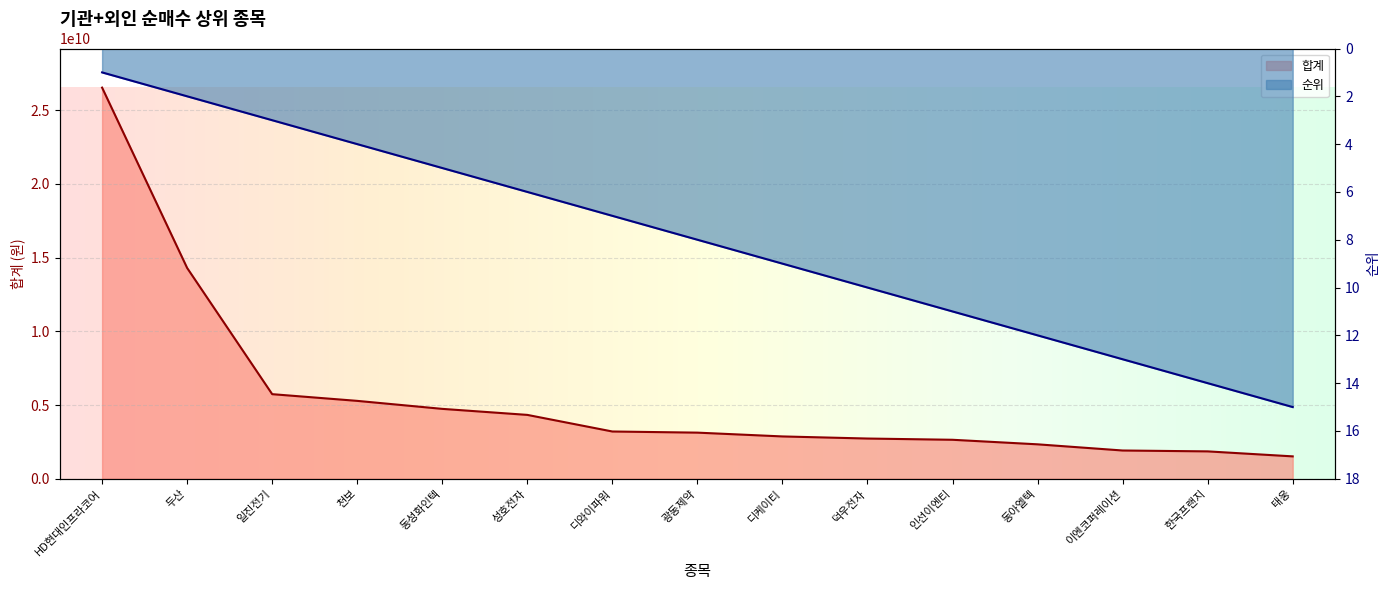

Reading left to right, what are all the values shown in this chart?

합계: 26534051010	14299562000	5739185170	5284216400	4741648290	4333242499	3206649210	3129491470	2871859730	2729453630	2645214820	2336638630	1917546005	1858009275	1519379040
순위: 1	2	3	4	5	6	7	8	9	10	11	12	13	14	15